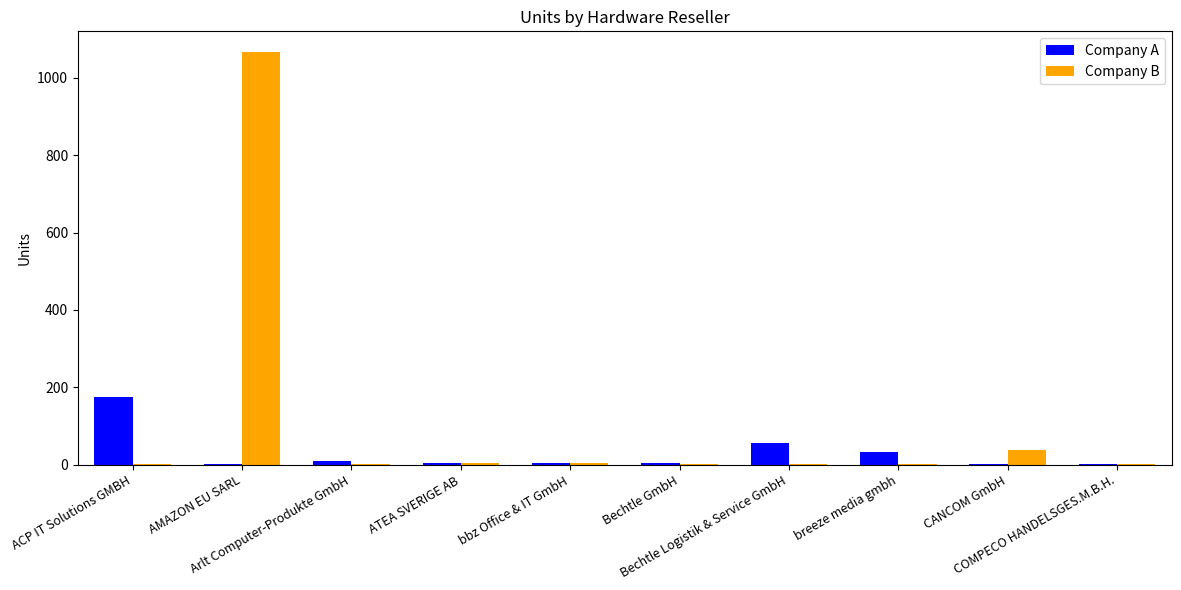

What is the maximum value for Company B?

1067